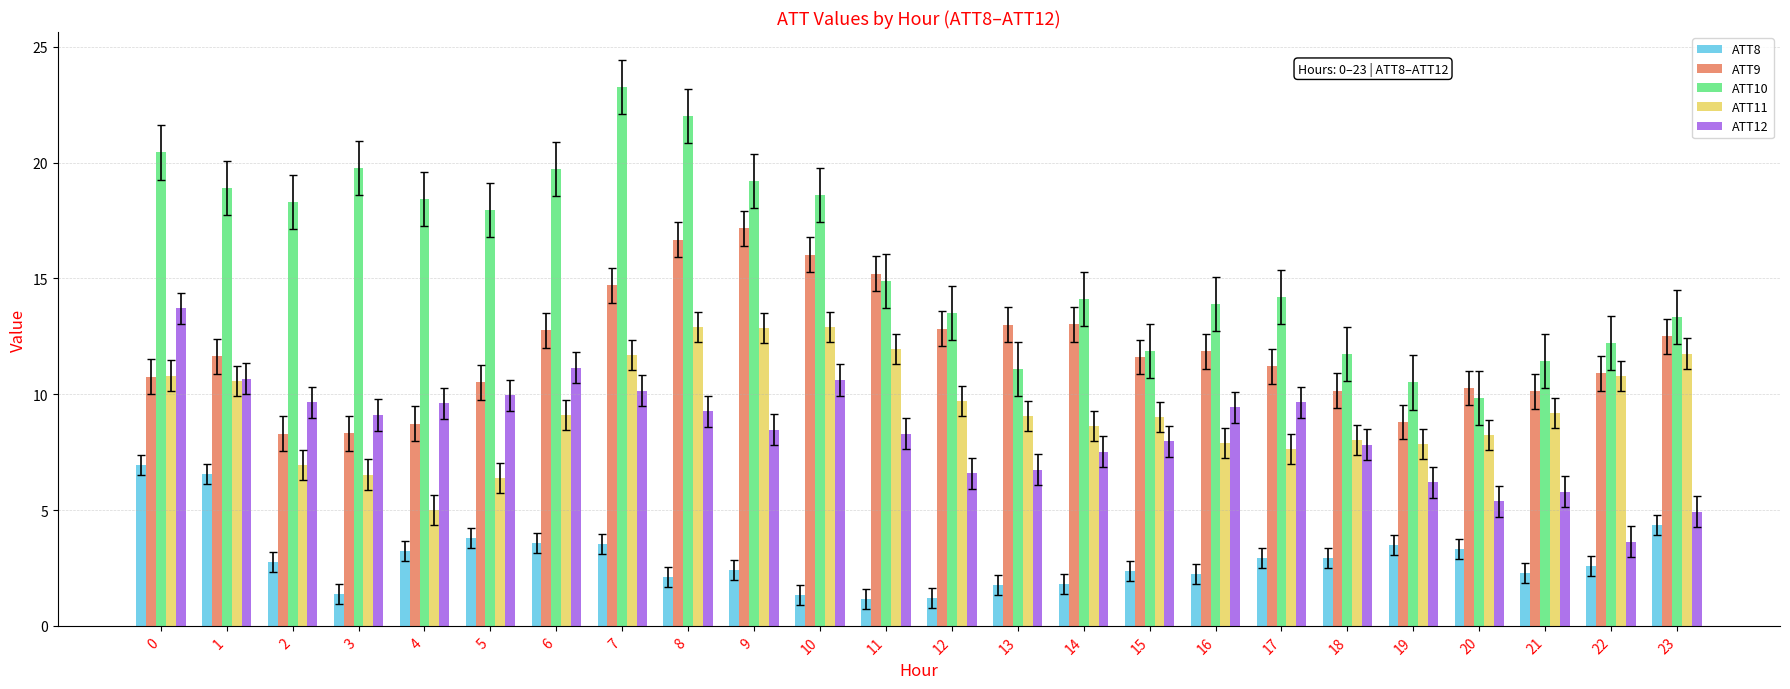

Count the number of categories in the chart.

24